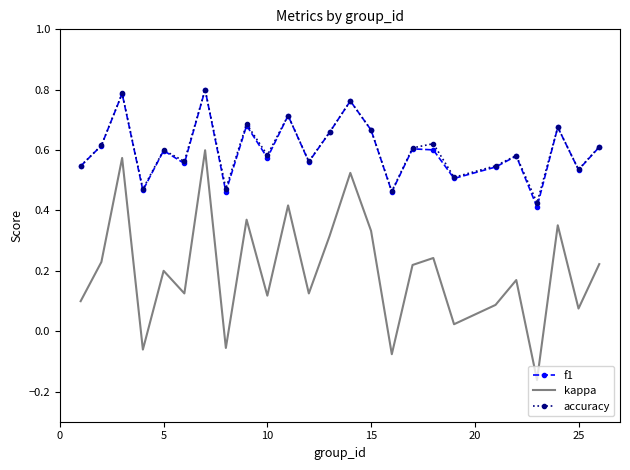

True or false: kappa and accuracy cross at least once.

False